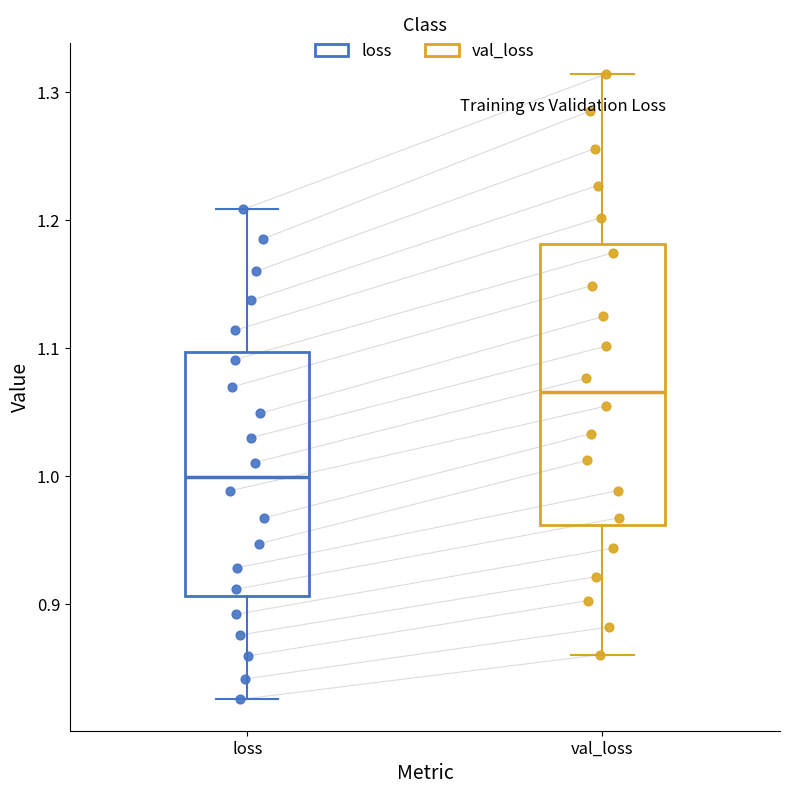

Which box is the tallest, from its lower edge to its upper edge?

val_loss